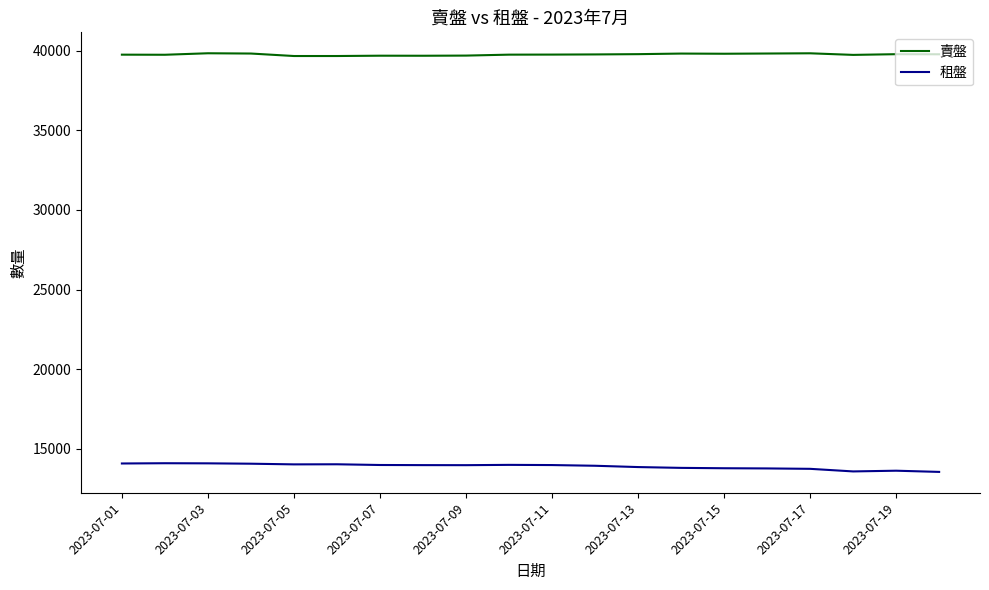

What is the lowest value of the 租盤 series?

13539